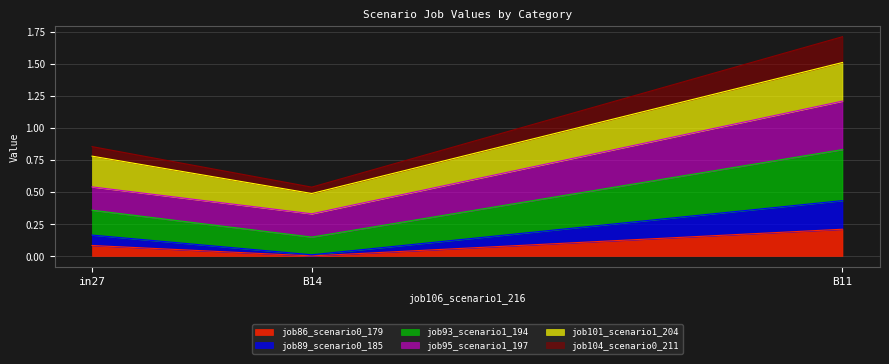

The job93_scenario1_194 series shows 0.3 at in27. True or false?

False